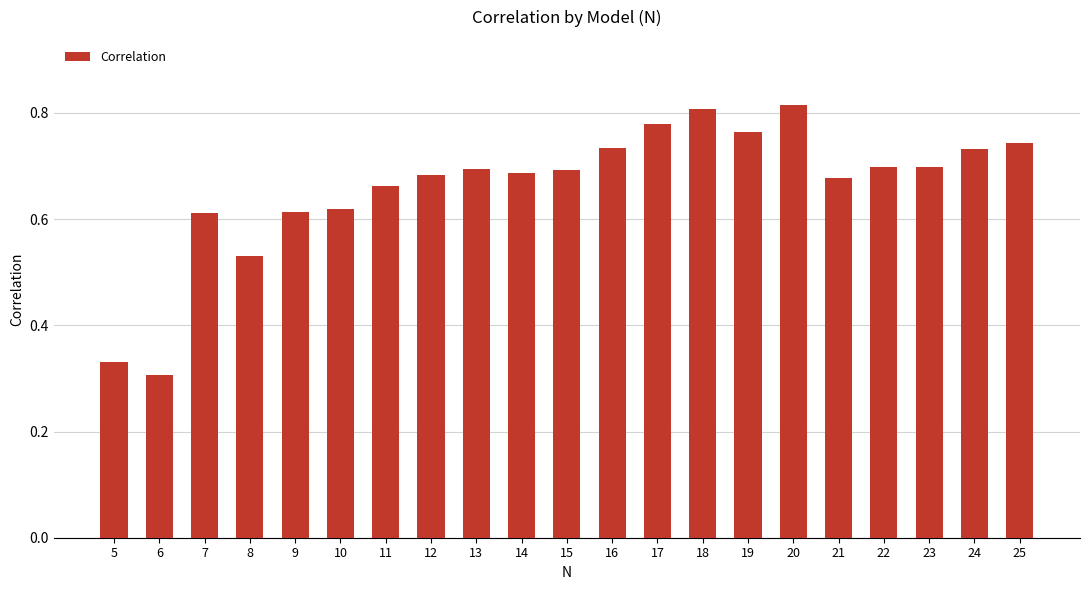

What is the sum of the values at 16 and 20?

1.5